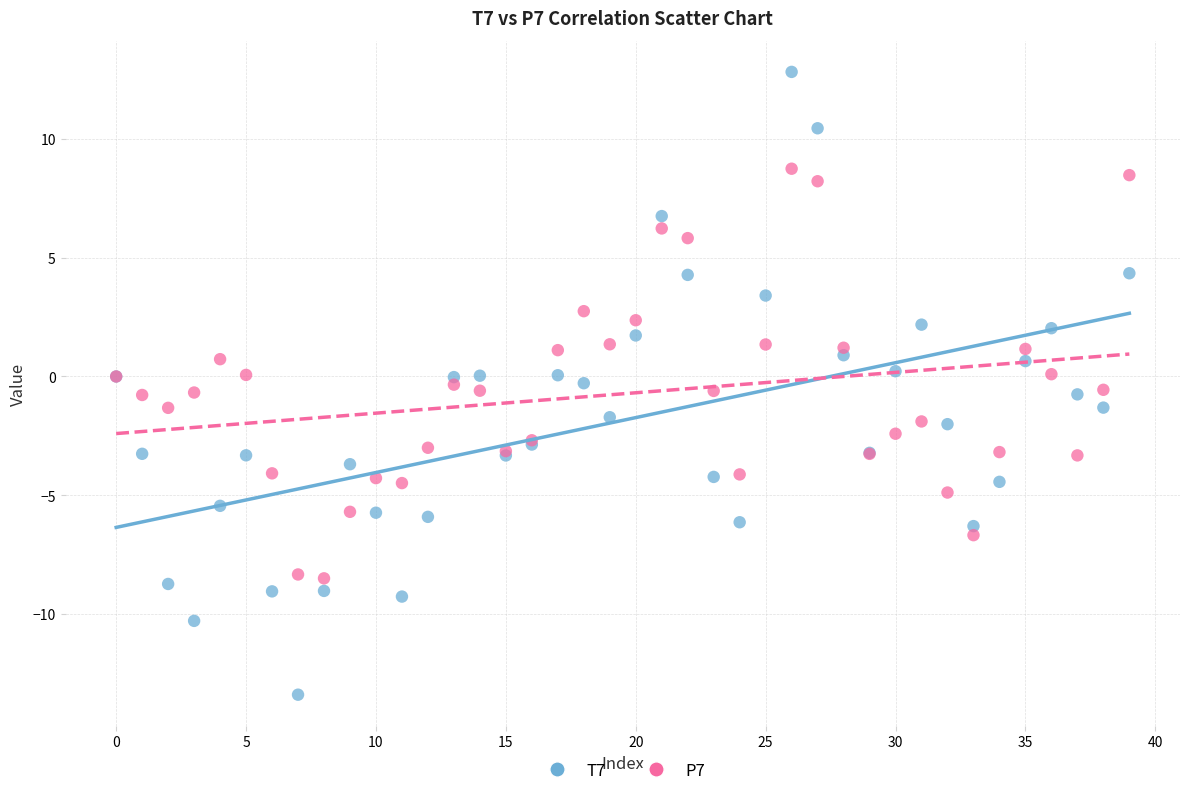

Which series contains the lowest Y value?

T7